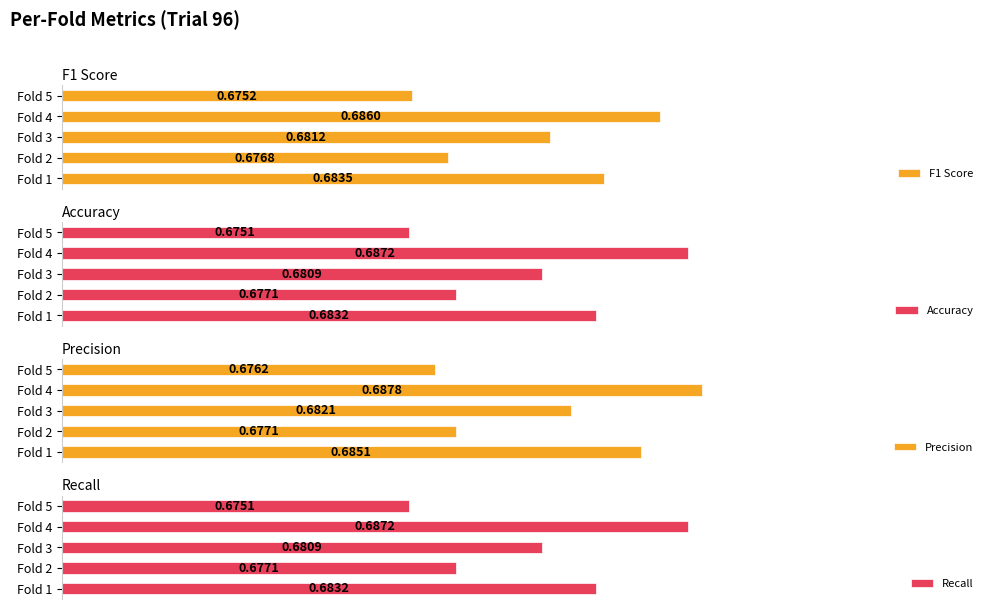

What is the total value across all series at Fold 4?

2.7